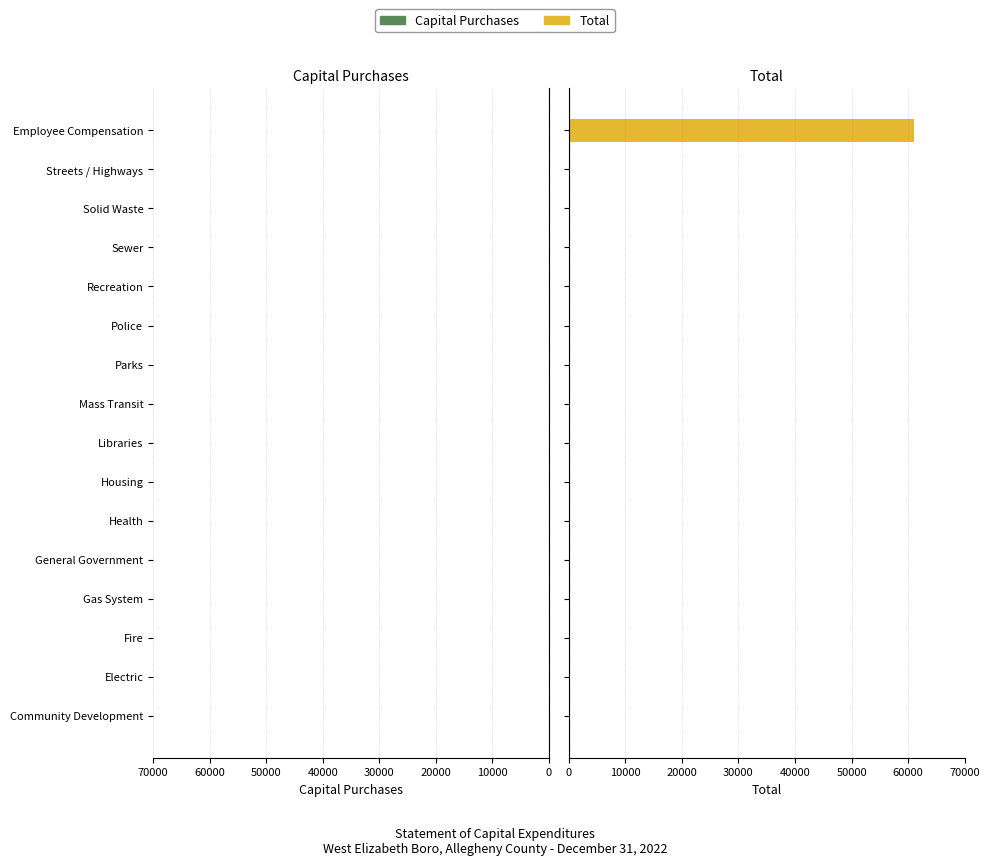

What is the sum of all values?

60980